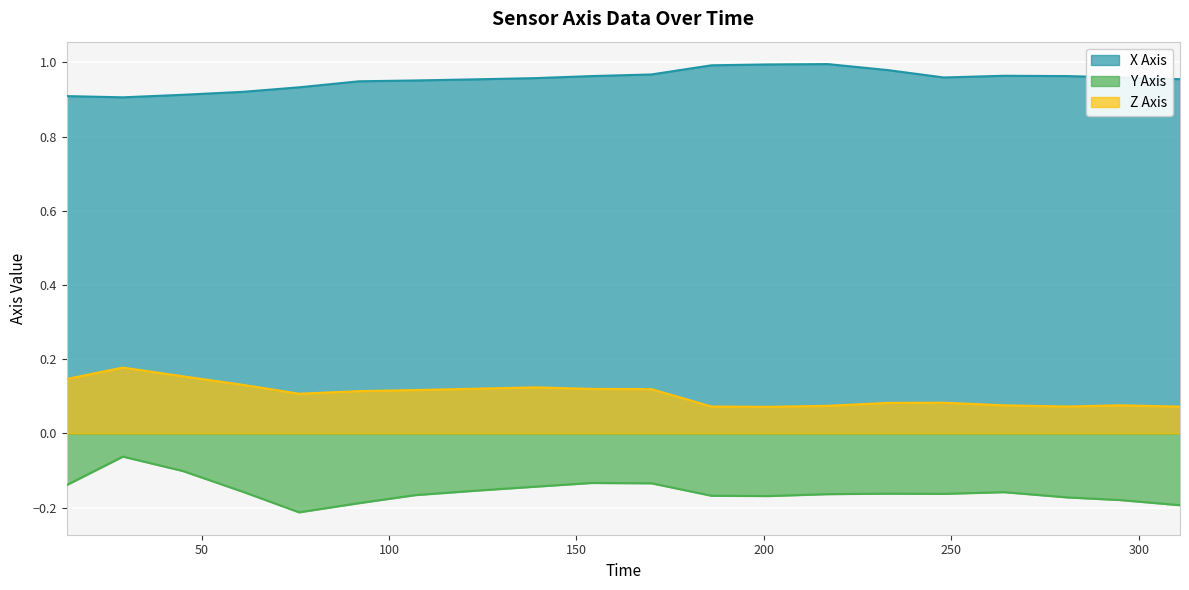

What is the sum of all Z Axis values?

2.1